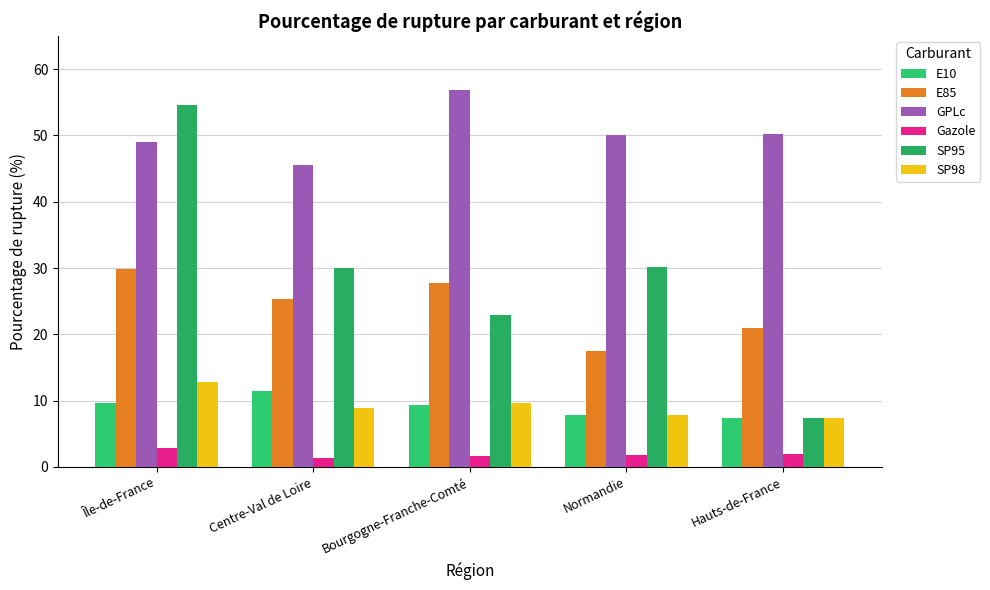

Which series has the largest total across all categories?

GPLc